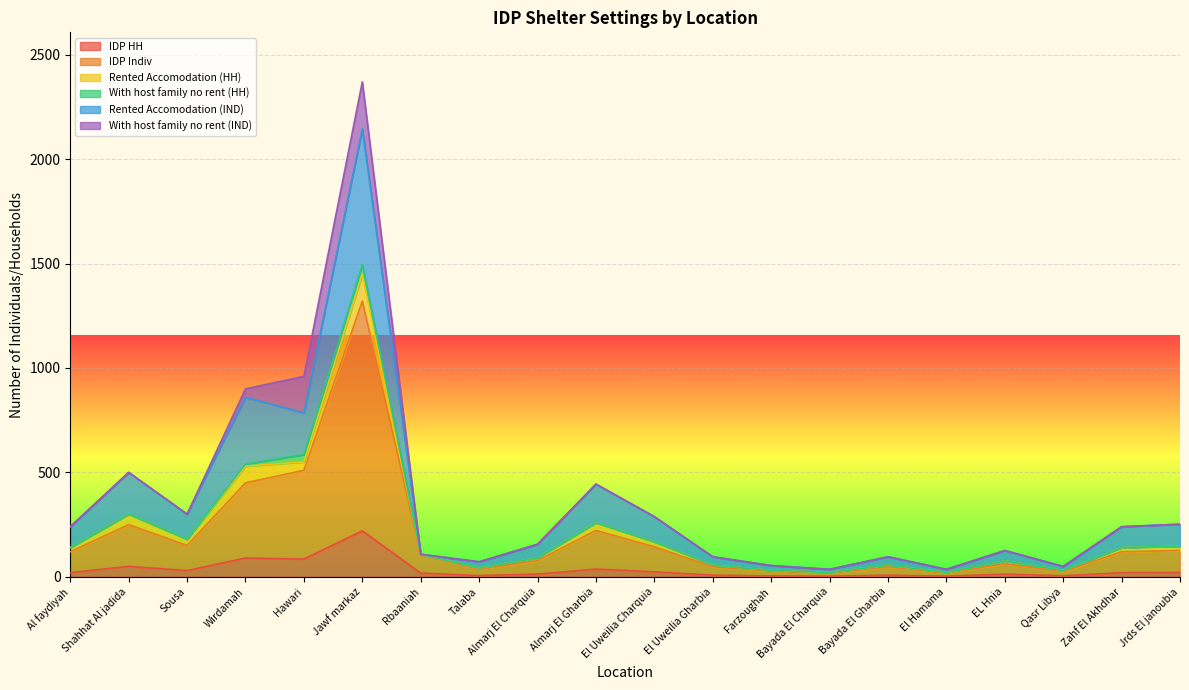

At which category is the sum across all series the highest?

Jawf markaz